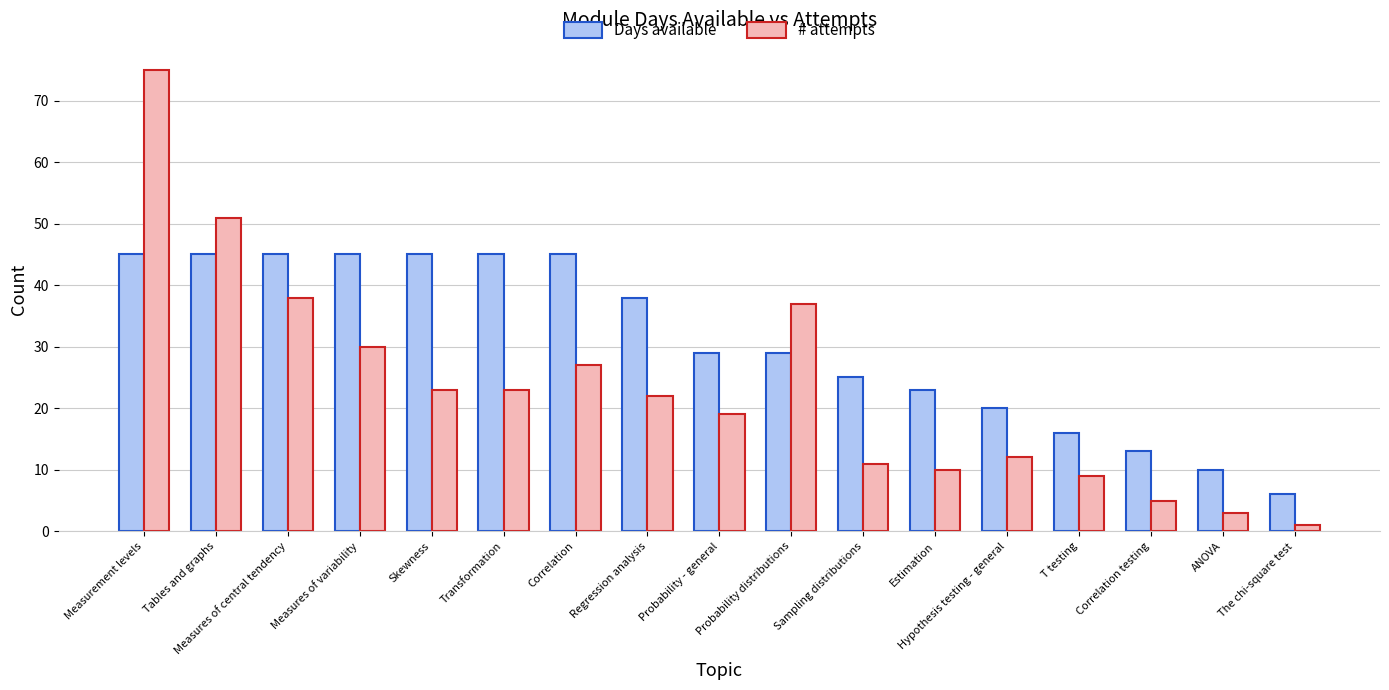

List the series in order of their overall mean, highest first.

Days available, # attempts